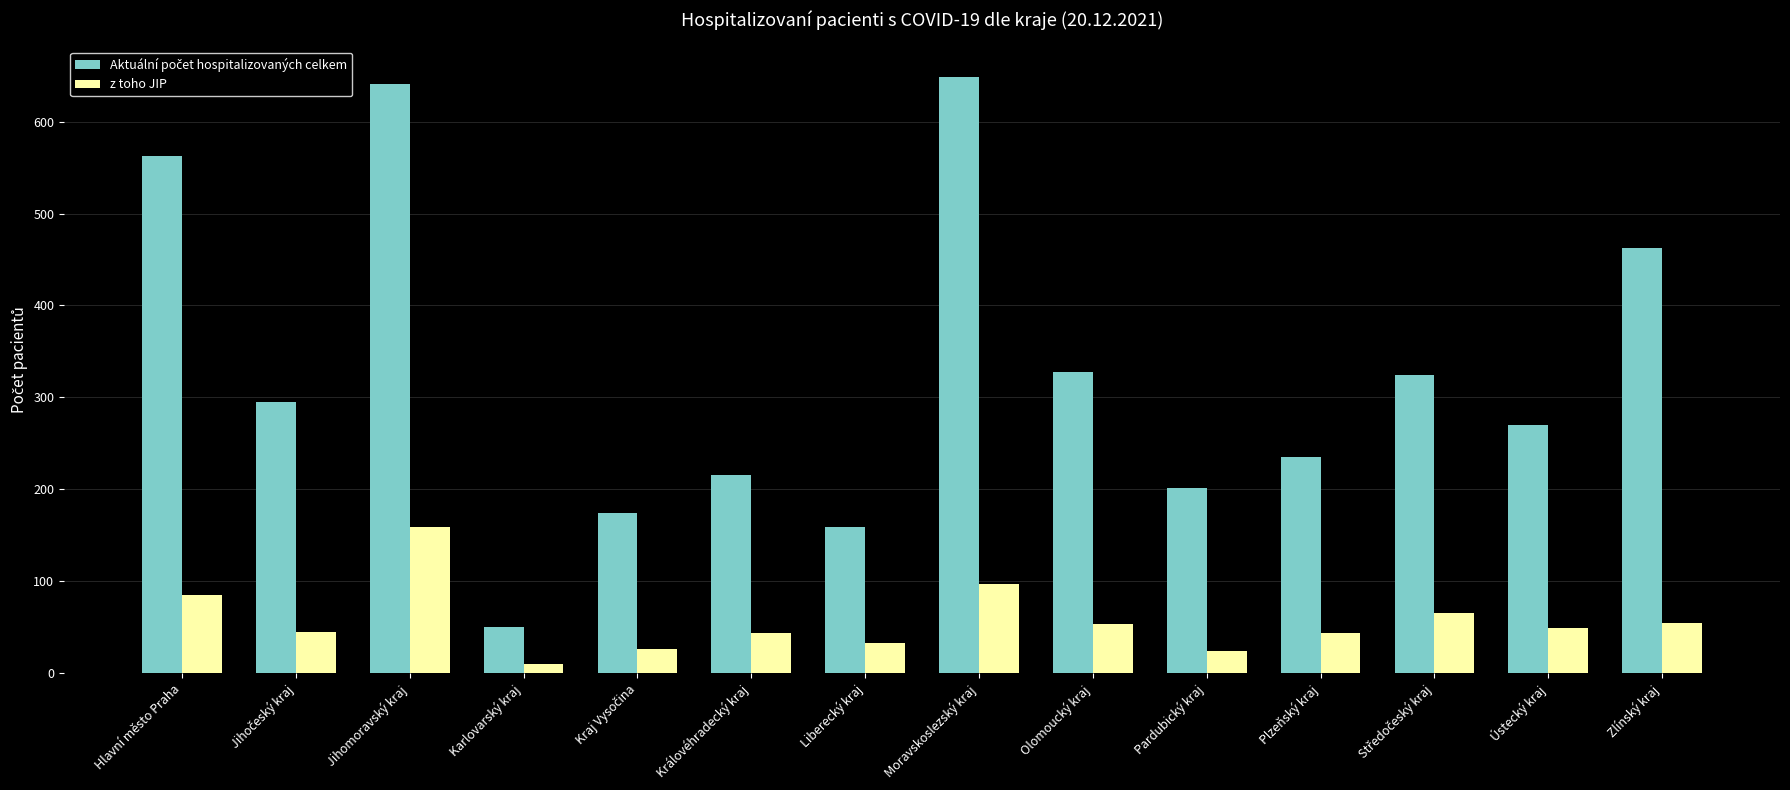

What is the label of the 12th bar from the right?

Jihomoravský kraj